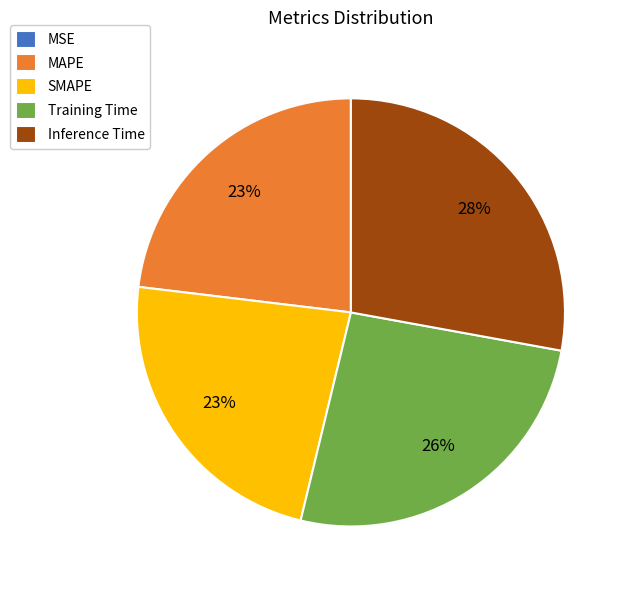

Between Inference Time and MAPE, which is larger?

Inference Time